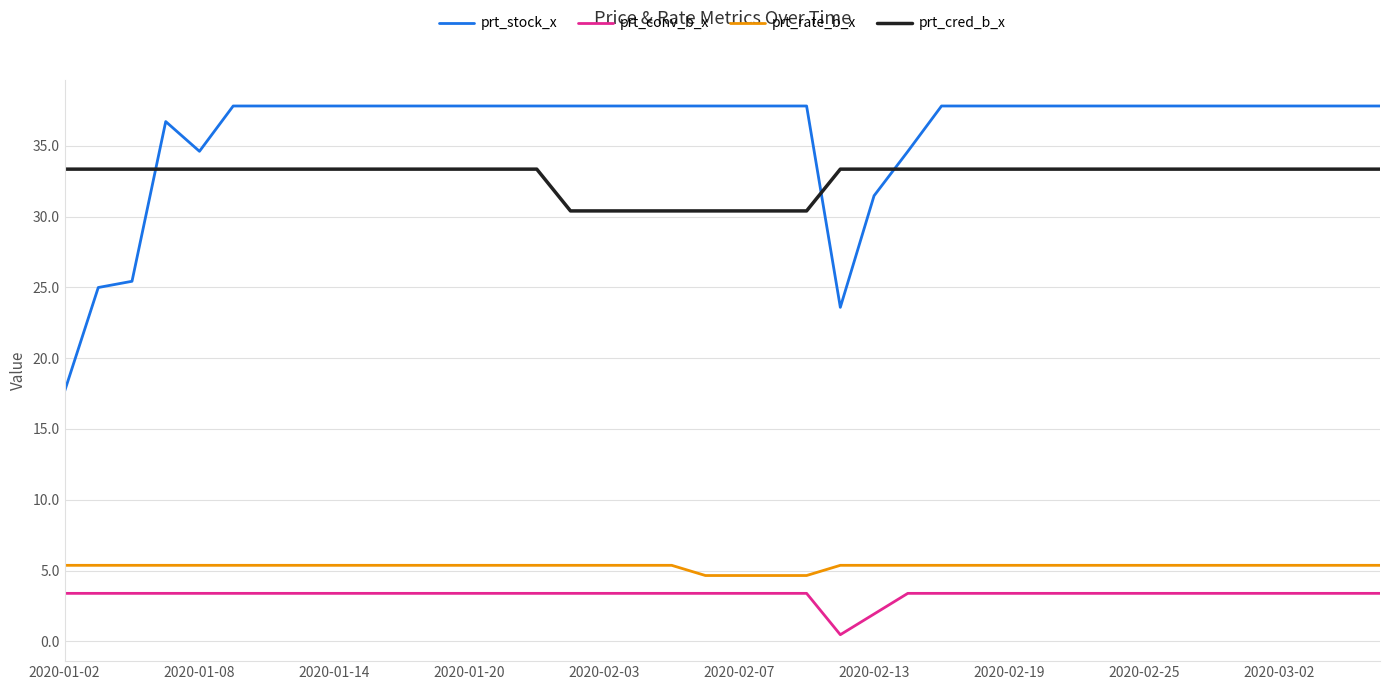

What is the highest value of the prt_cred_b_x series?

33.4